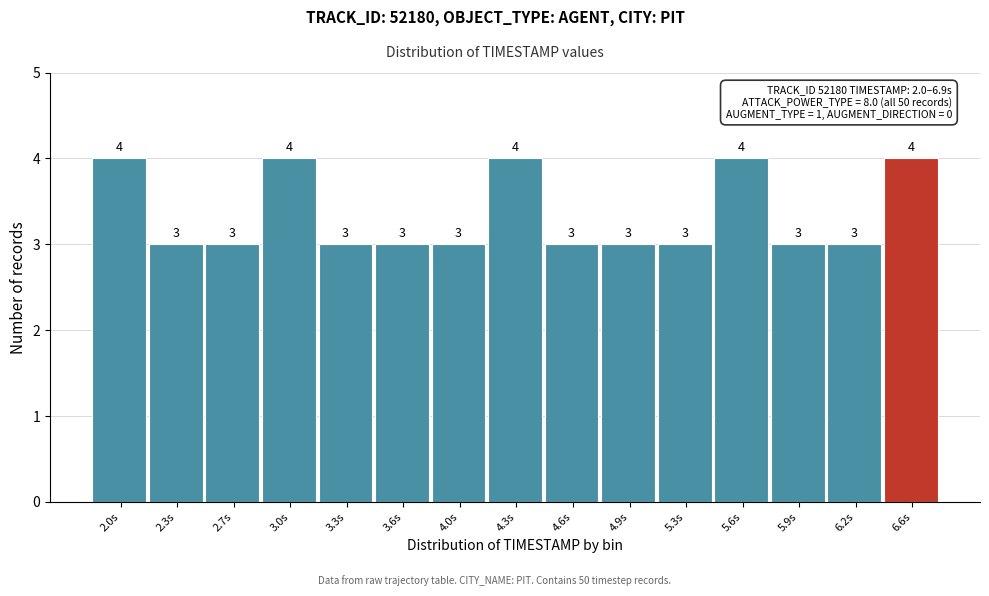

Reading left to right, list all the values displayed in this chart.

4	3	3	4	3	3	3	4	3	3	3	4	3	3	4